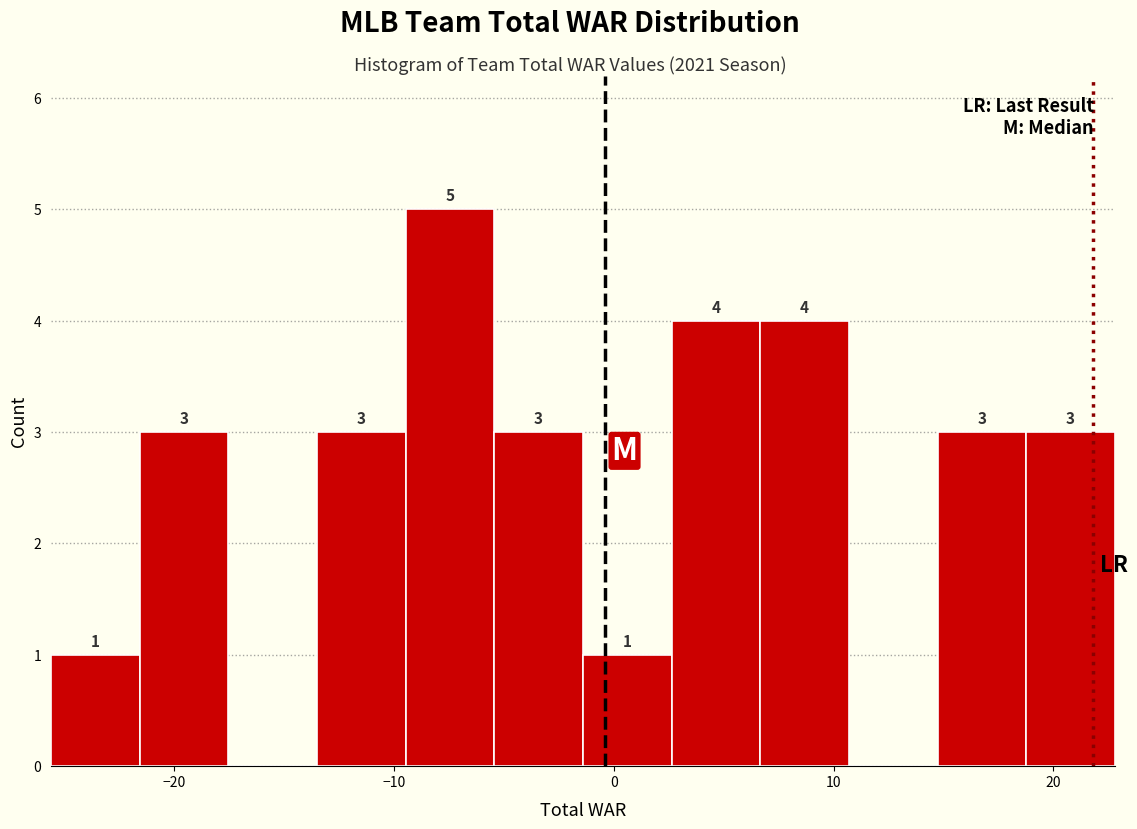

Over which range of the x-axis is the bar tallest?

-9 to -5